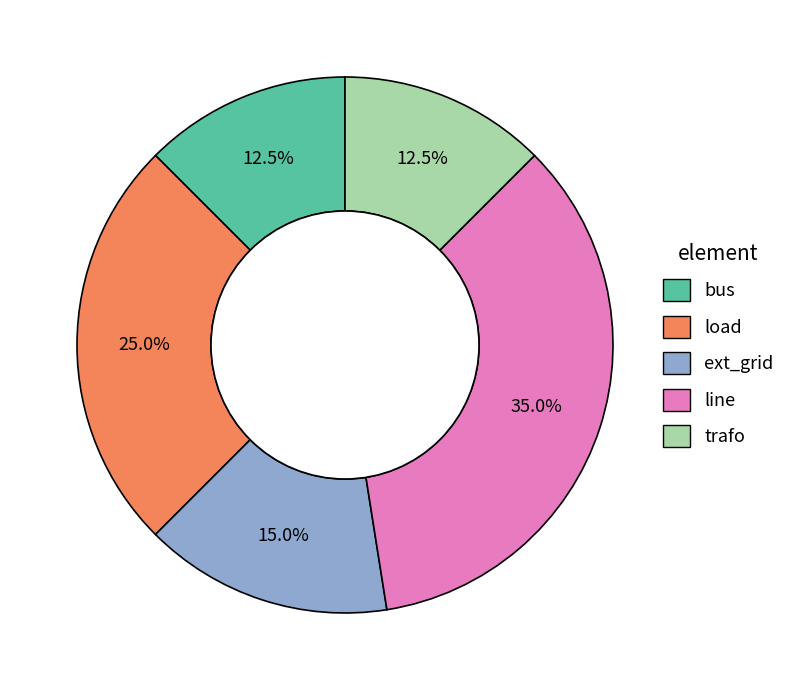

What is the largest slice in the pie chart?

line